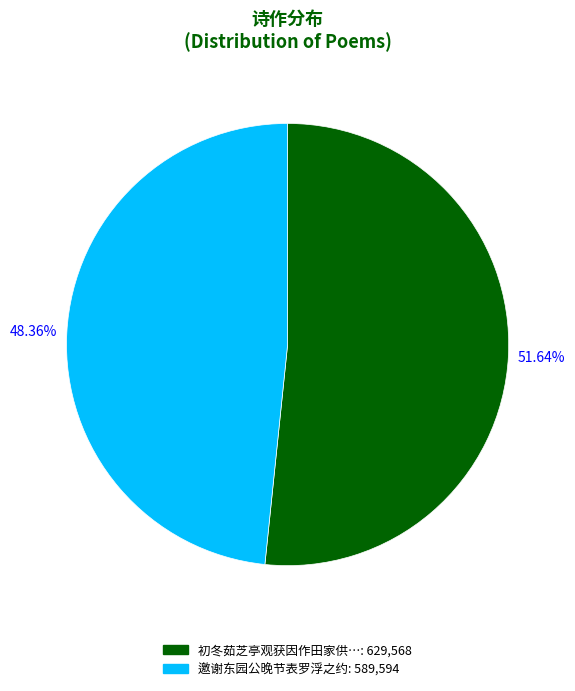

Is there any slice that represents more than half of the pie?

Yes